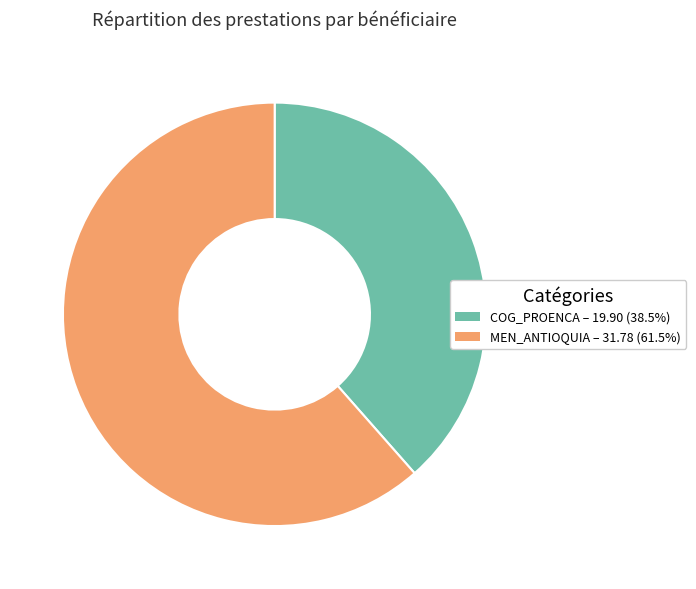

True or false: COG_PROENCA accounts for 39% of the total.

True